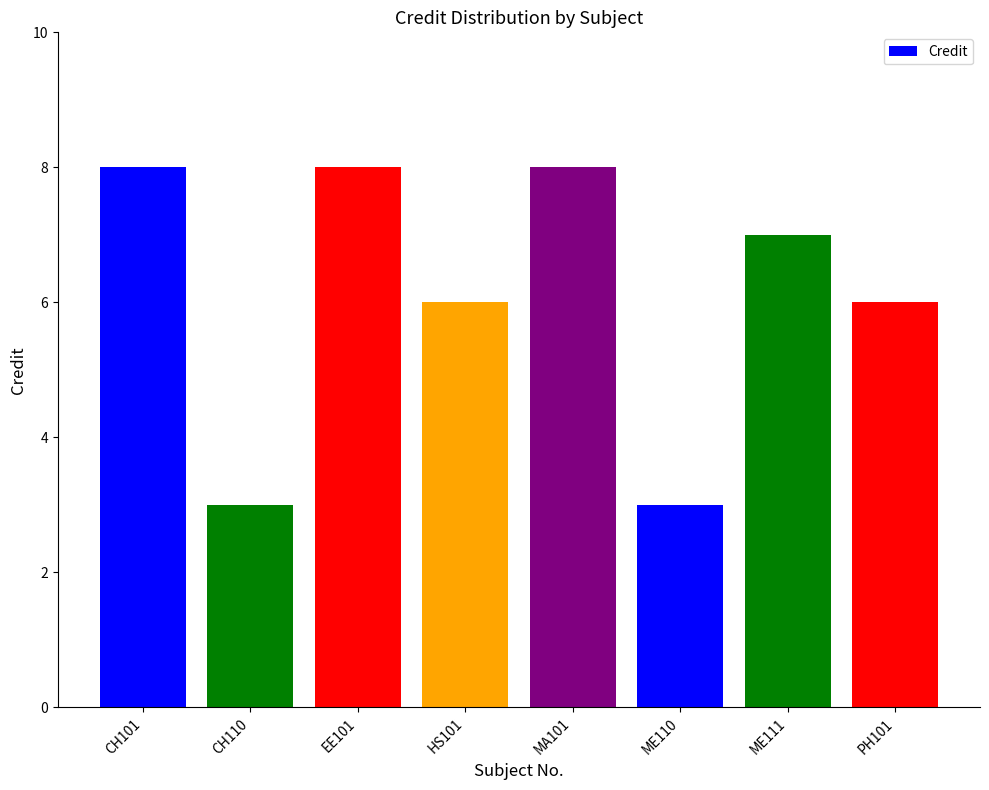

What is the sum of the values at PH101 and ME111?

13